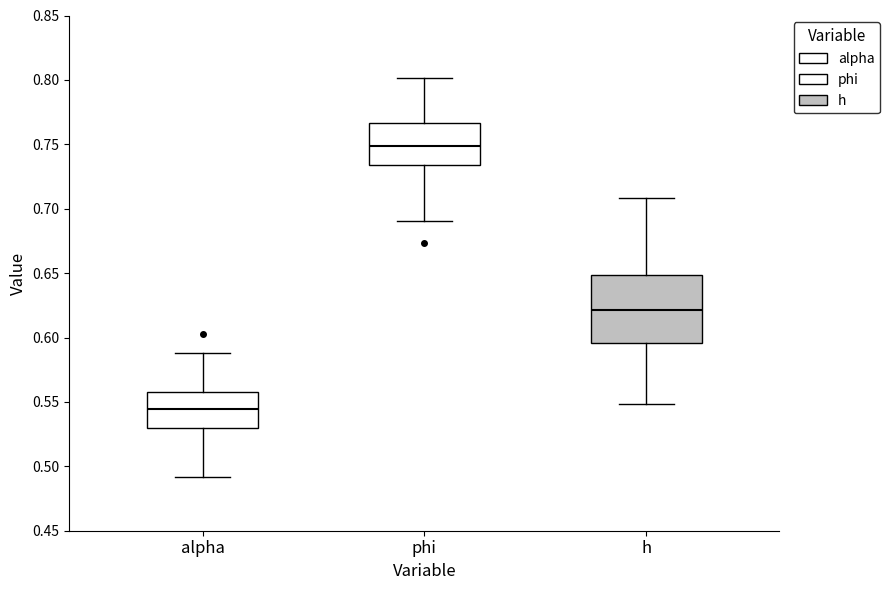

Which box's median line is the lowest?

alpha